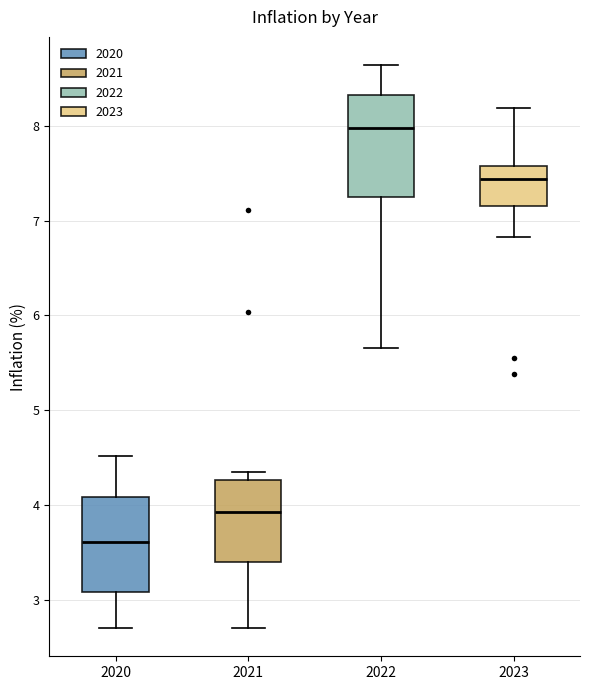

Where does the median line of the box at x = 2020 sit on the y-axis? The values are not printed on the chart, so give them approximately, as read against the axis.

3.6